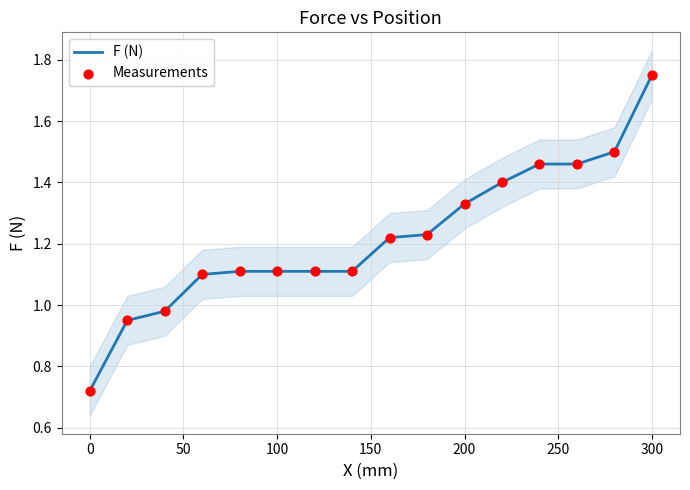

Is the value of Measurements at 200 greater than the value of F (N) at 100?

Yes